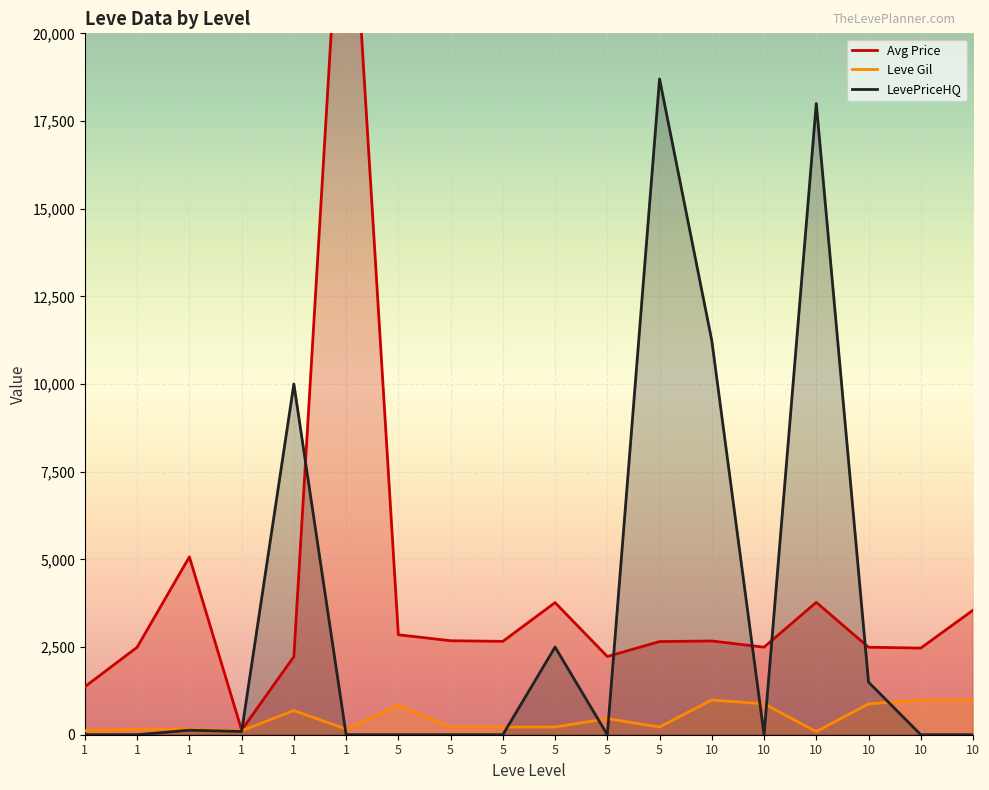

What is the difference between the highest and lowest values at 1?

1369.2